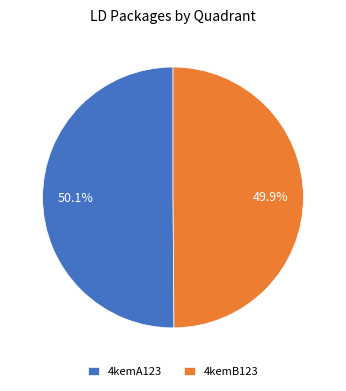

To the nearest percent, what is the combined percentage of 4kemB123 and 4kemA123?

100%